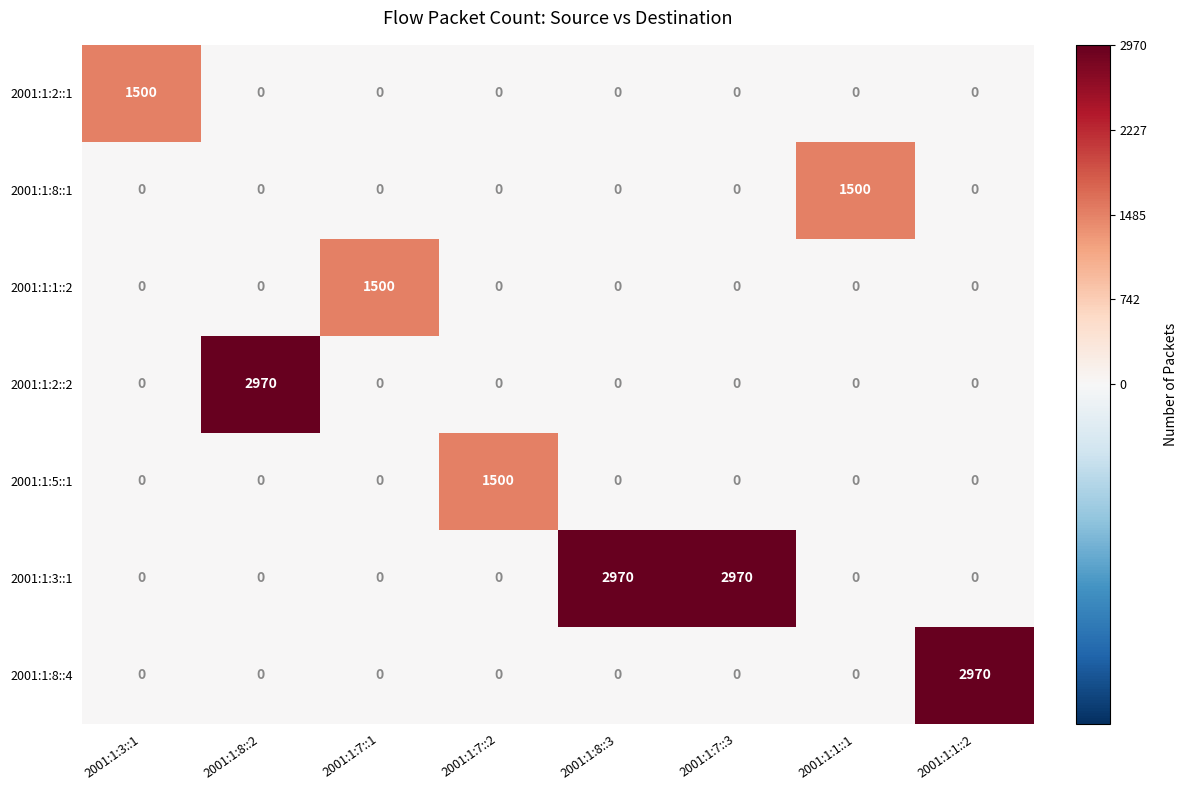

How many values in the 2001:1:2::2 series exceed 0?

1